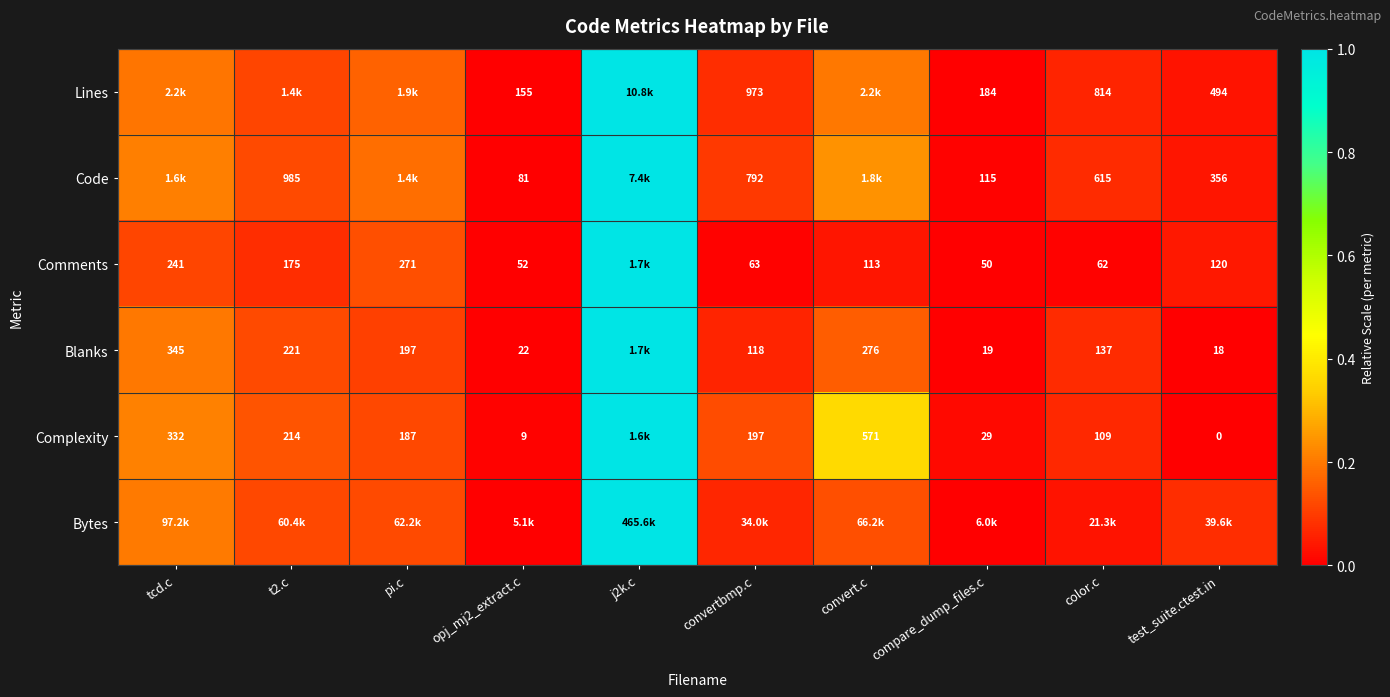

Is the value of Comments at convert.c greater than the value of Complexity at color.c?

Yes